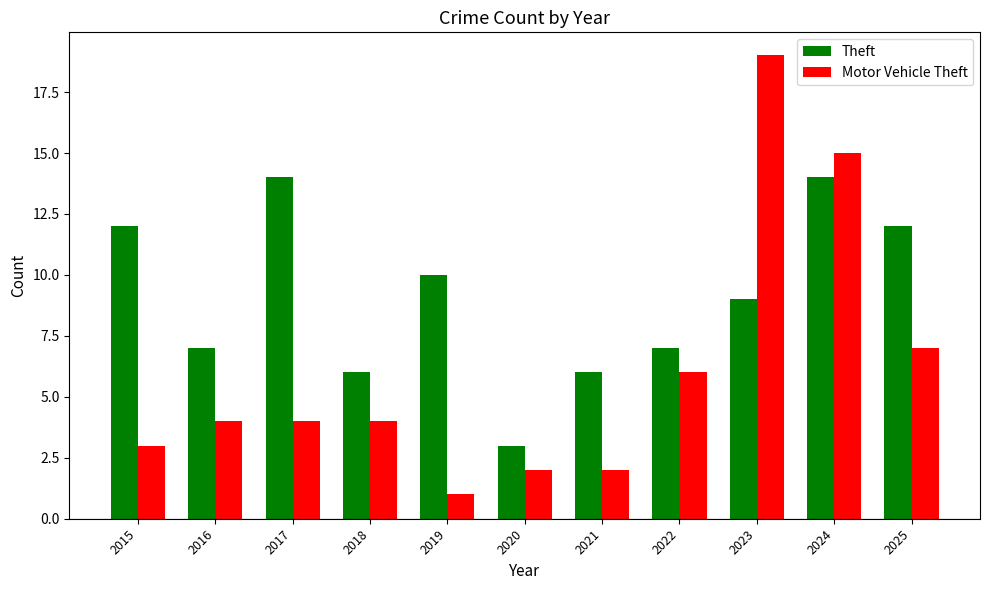

Which series has the largest range (max minus min)?

Motor Vehicle Theft